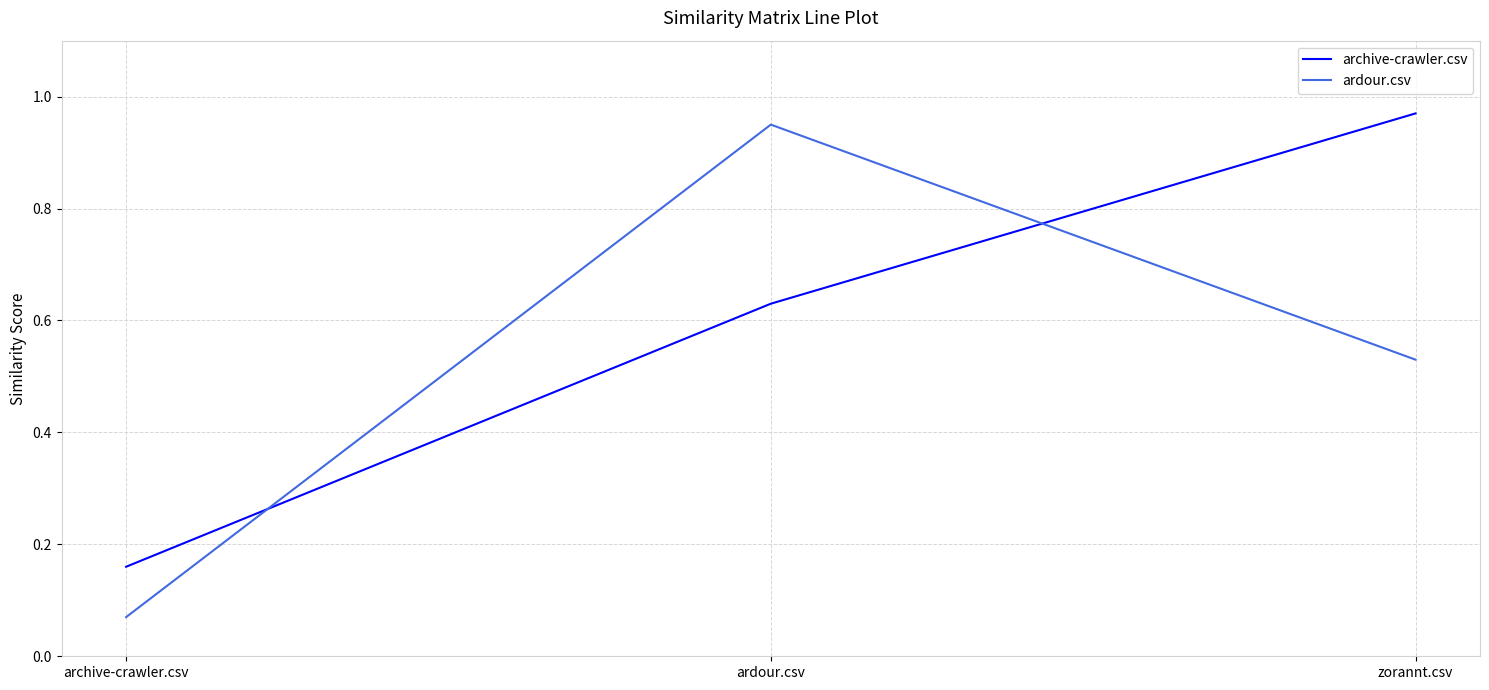

At ardour.csv, list the series in order from largest to smallest.

ardour.csv, archive-crawler.csv